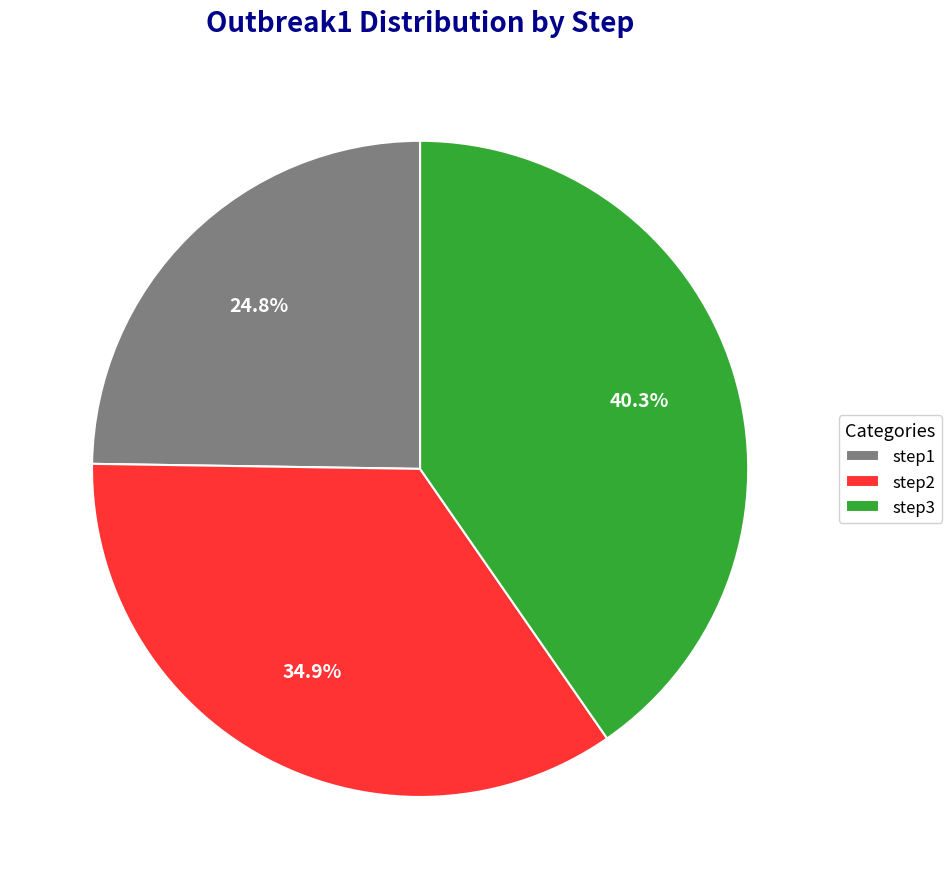

True or false: step1 accounts for 15% of the total.

False